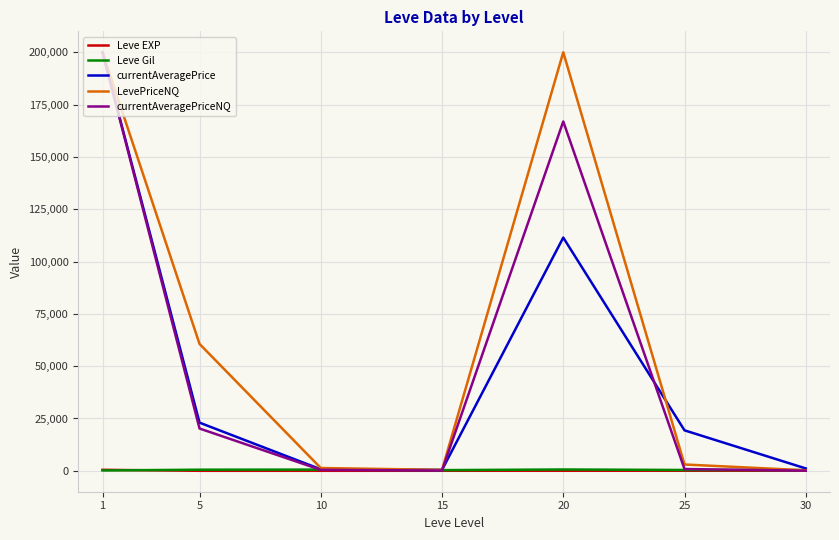

What is the highest value of the currentAveragePriceNQ series?

200000.0